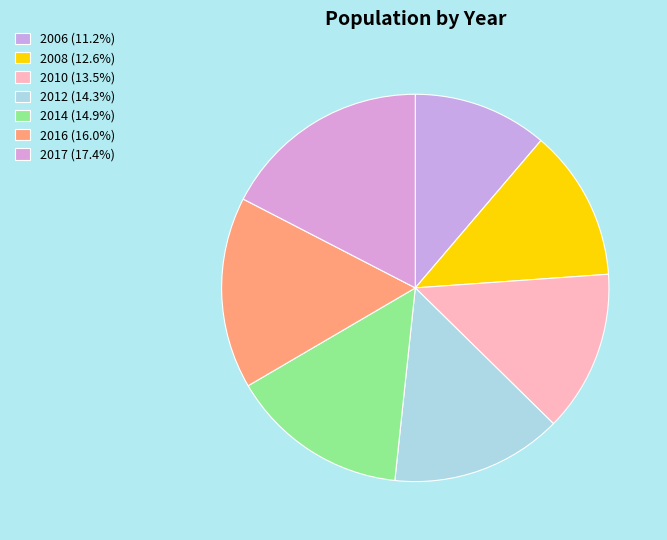

Which category has the smallest portion of the pie?

2006